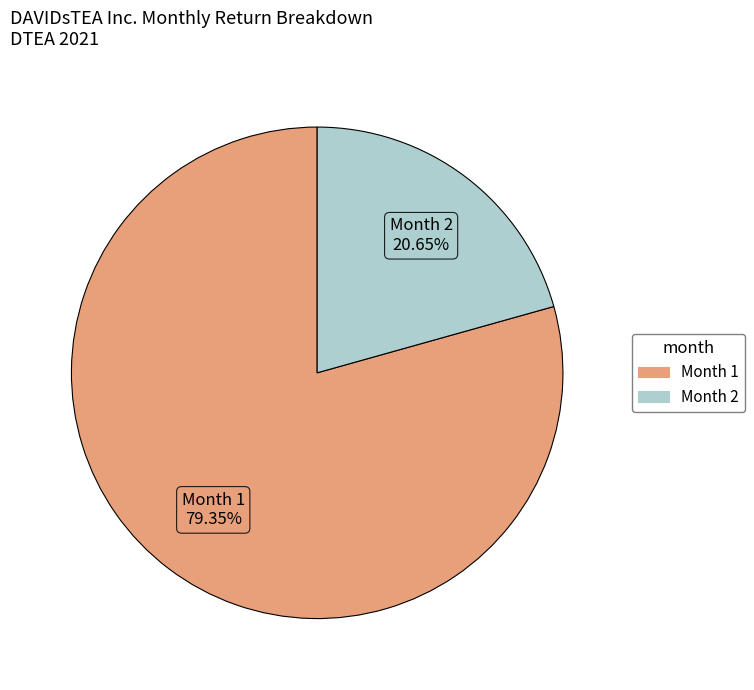

Is there a majority slice in this chart?

Yes